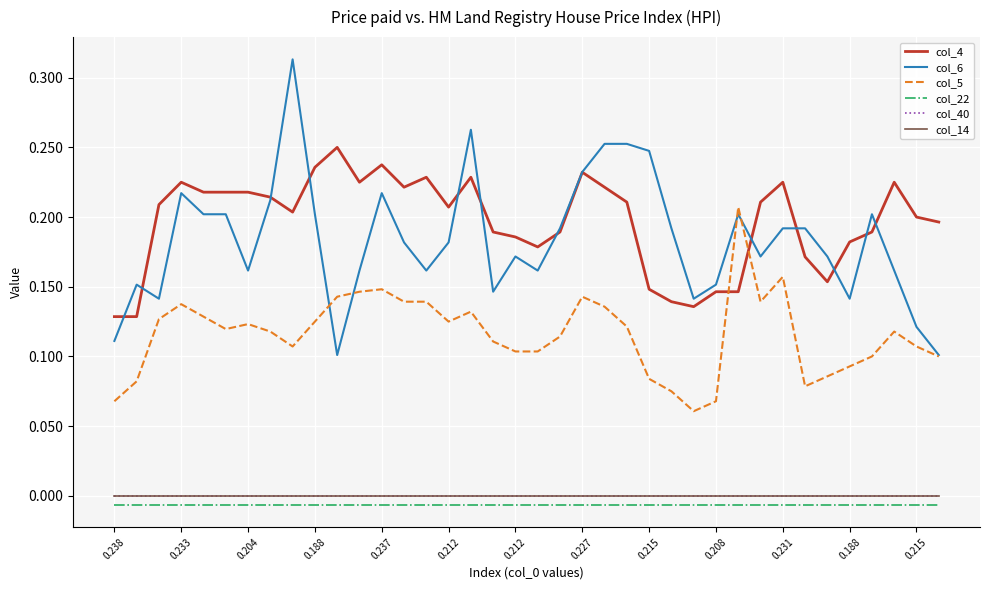

True or false: col_4 and col_14 intersect in this chart.

False